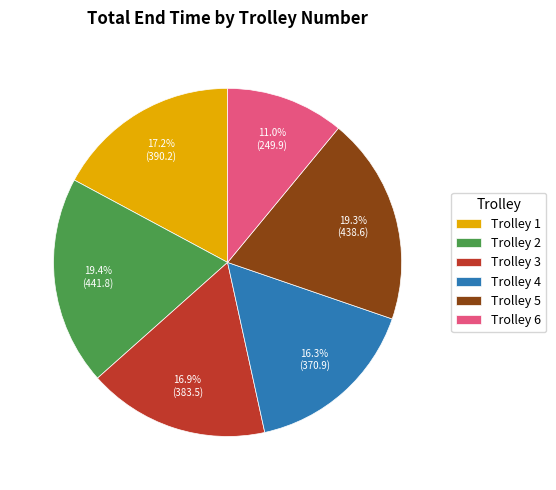

Count the number of slices in the pie.

6